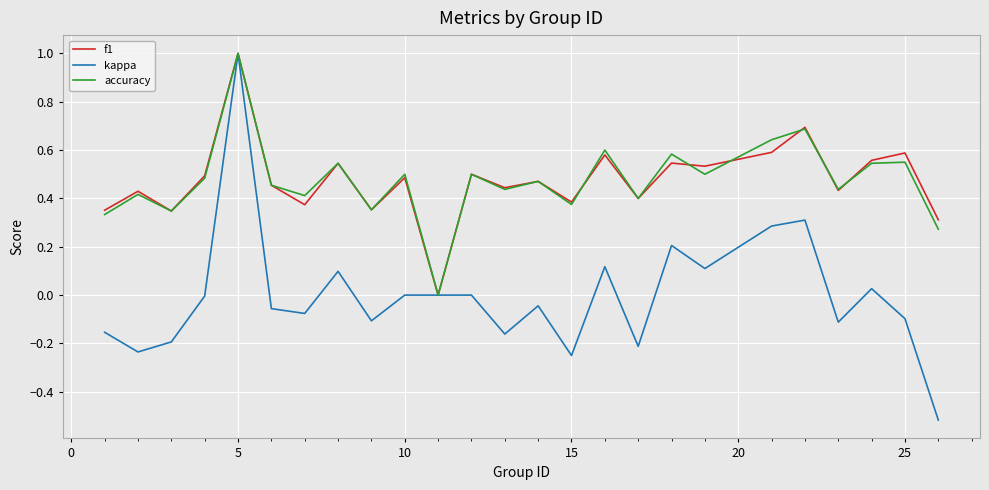

Which series has the largest range (max minus min)?

kappa